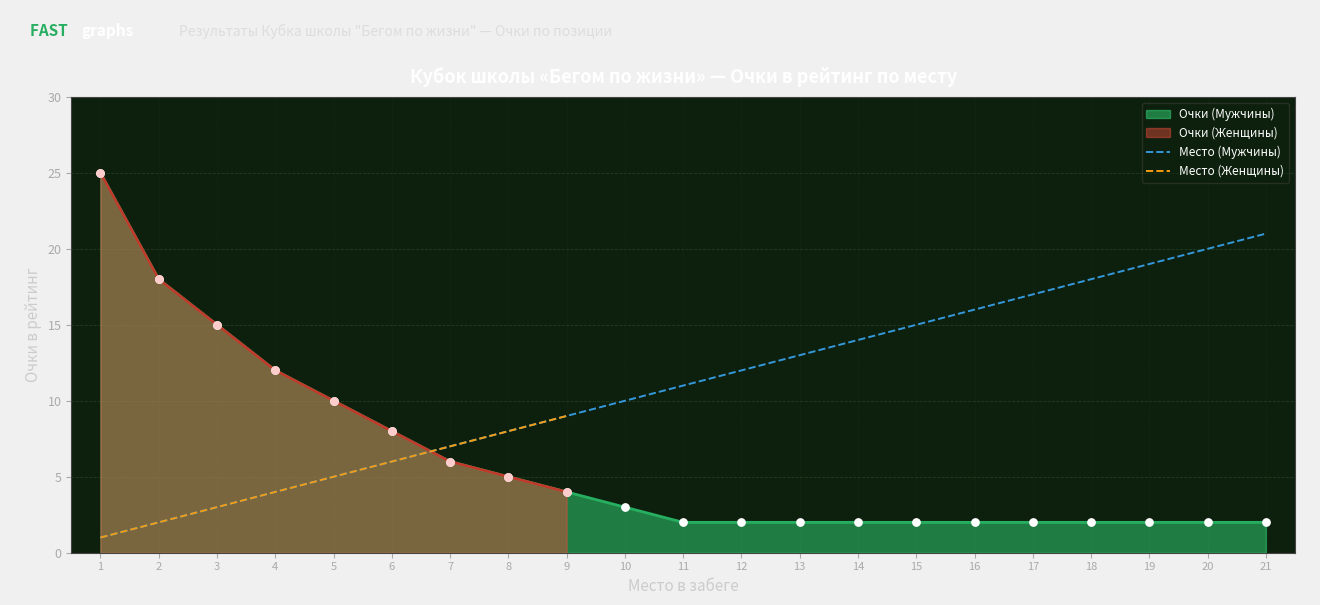

At which category is the sum across all series the highest?

1